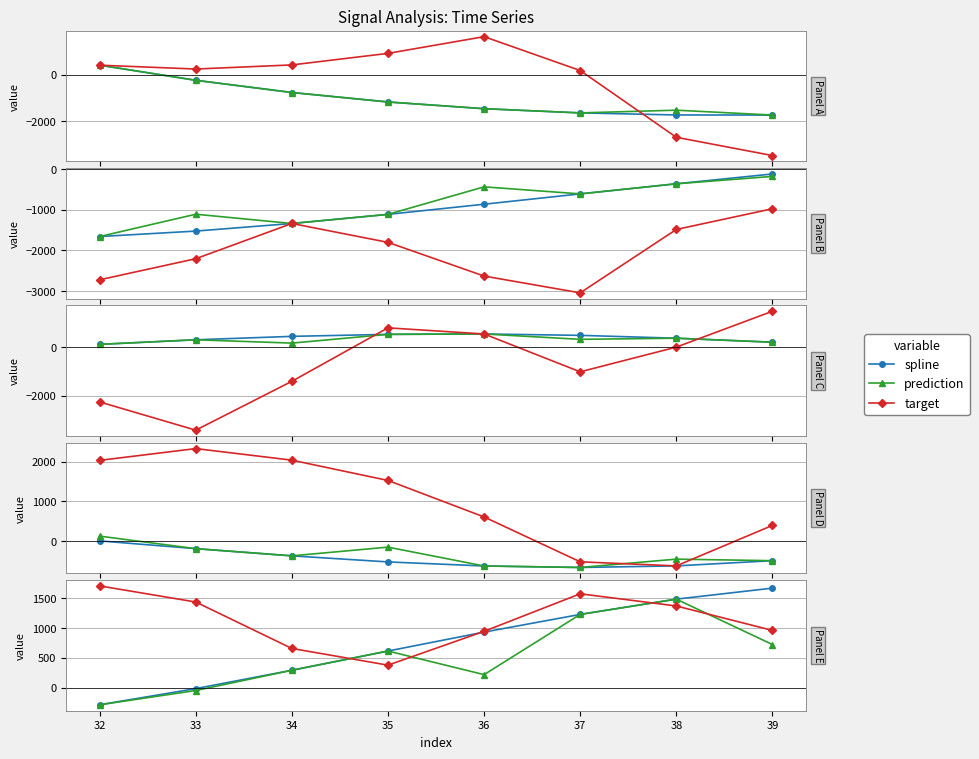

What is the difference between the maximum and minimum values in the spline series?

1953.2